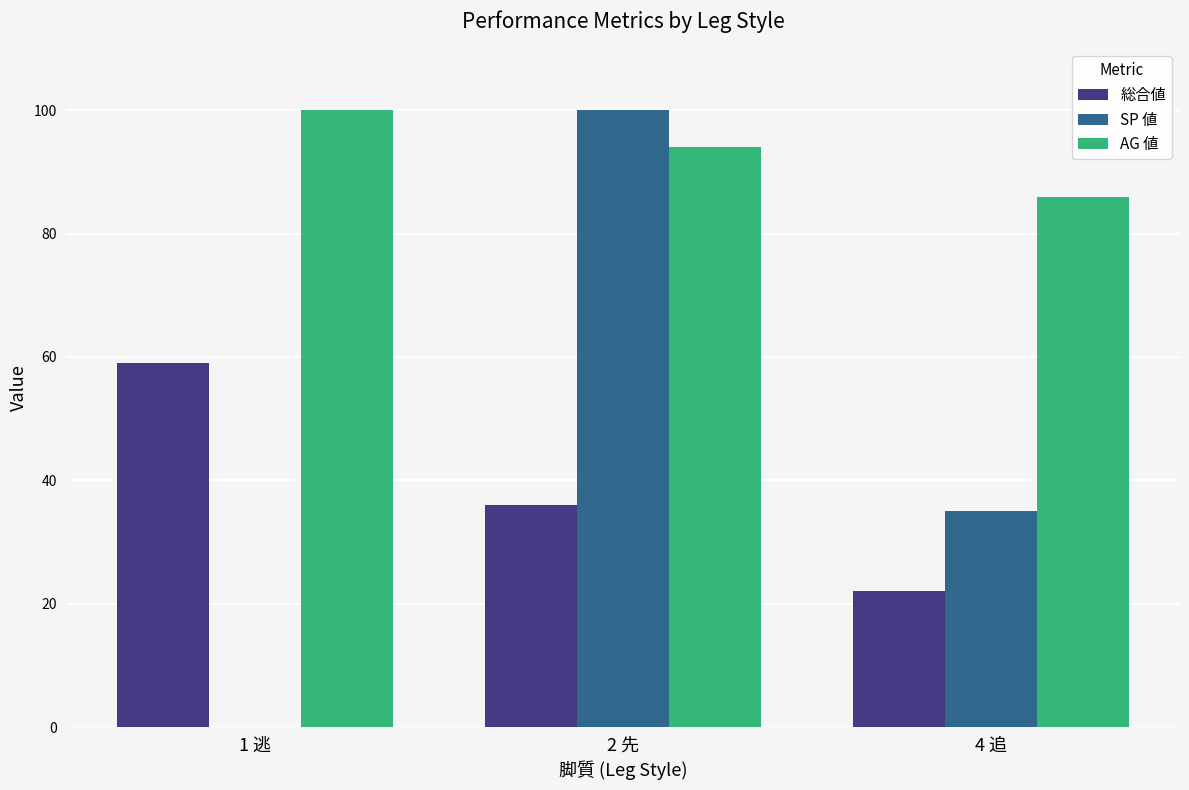

The SP 値 series shows 24 at 4 追. True or false?

False